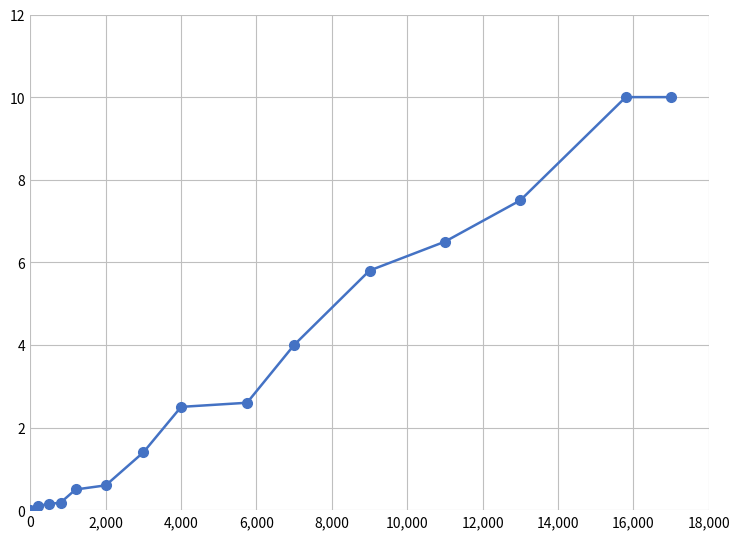

What is the value of the 7th point from the left?

1.4